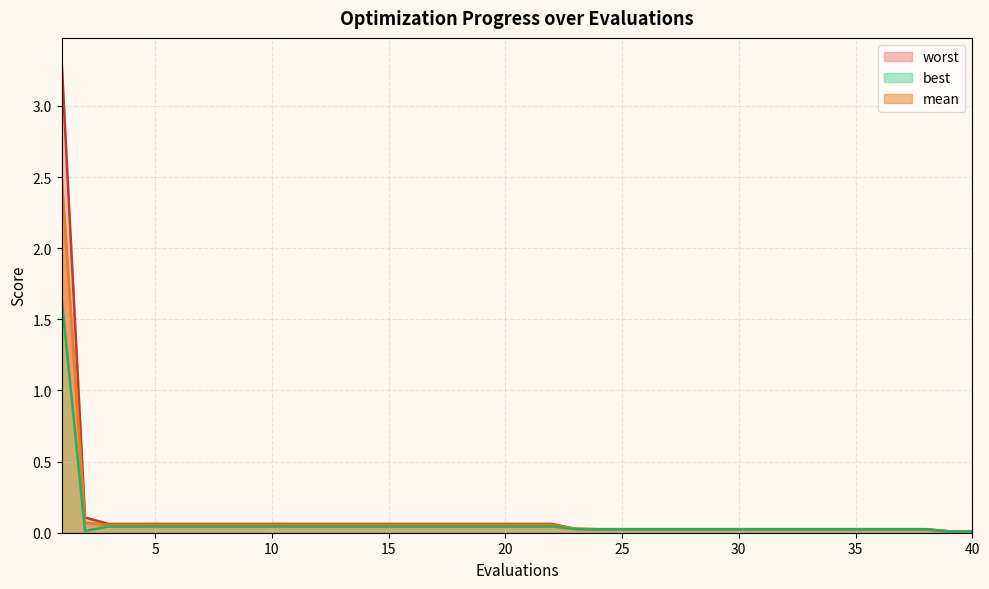

Between 22 and 33, which series saw the biggest shift?

worst